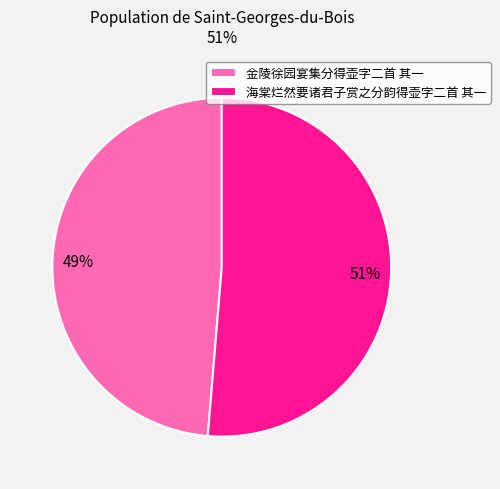

To the nearest percent, what is the average slice percentage?

50%